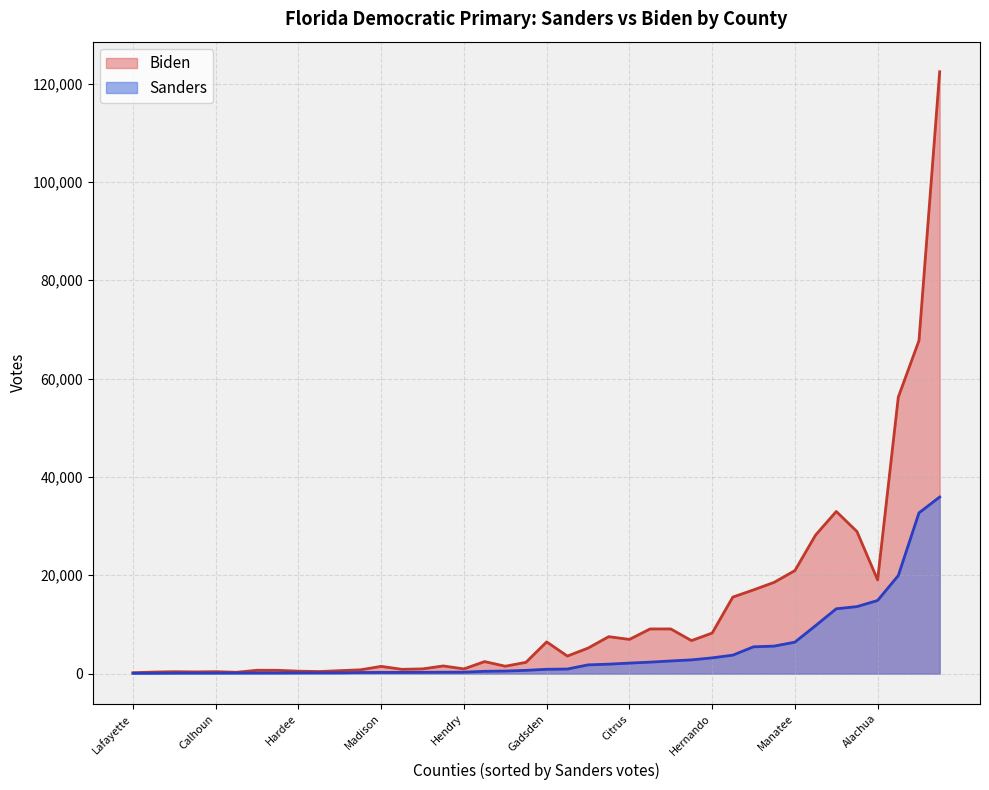

How many lines are shown in the chart?

2